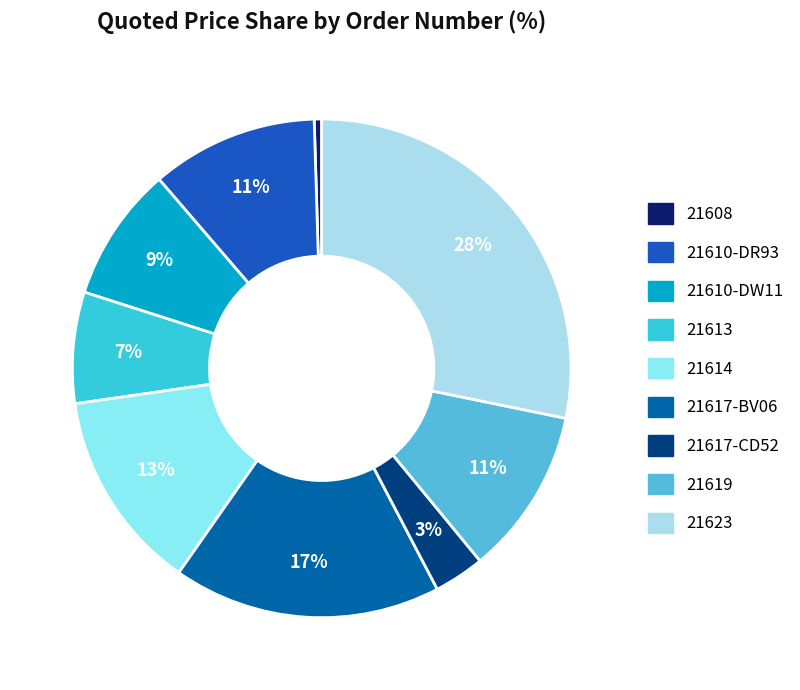

To the nearest percent, what percentage of the pie is 21613?

7%